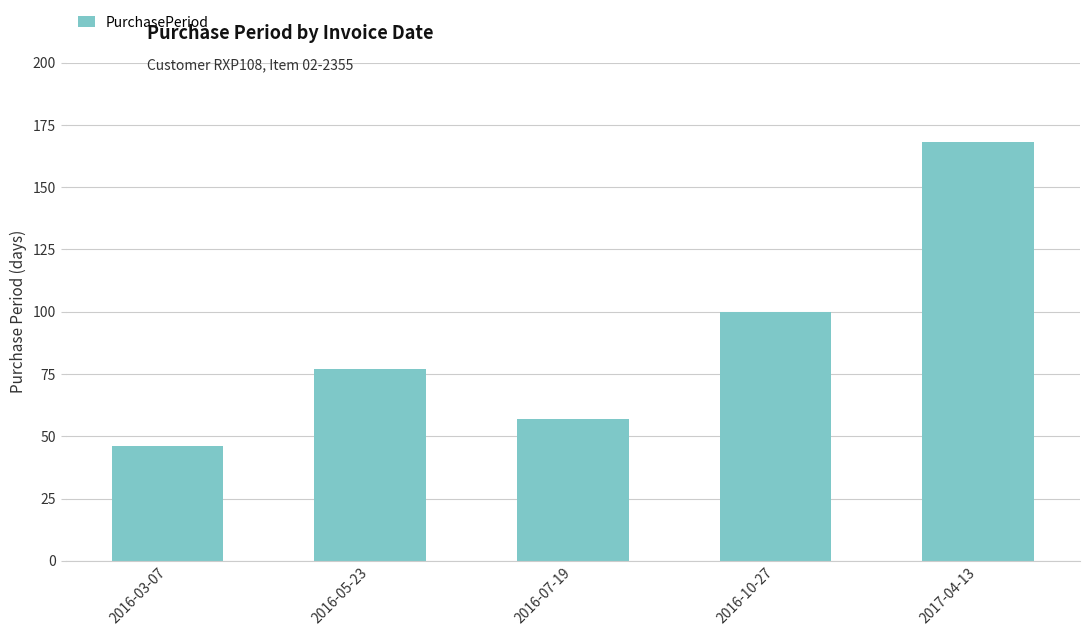

Reading left to right, what are all the values shown in this chart?

46	77	57	100	168